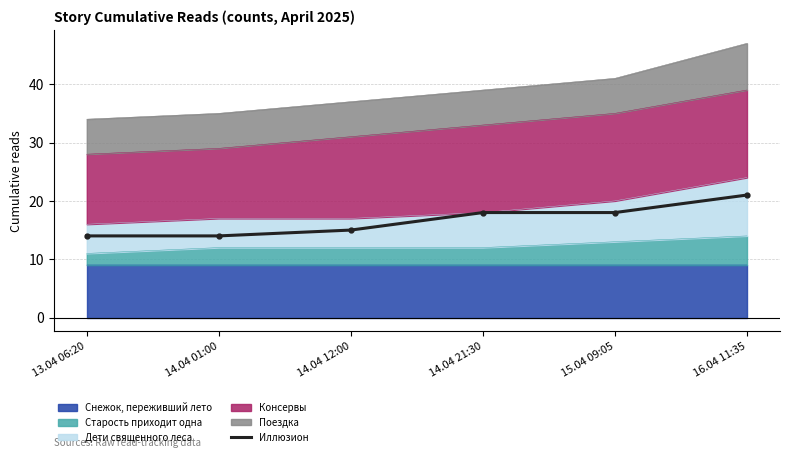

Which has a higher value, 15.04 09:05 or 14.04 01:00?

15.04 09:05